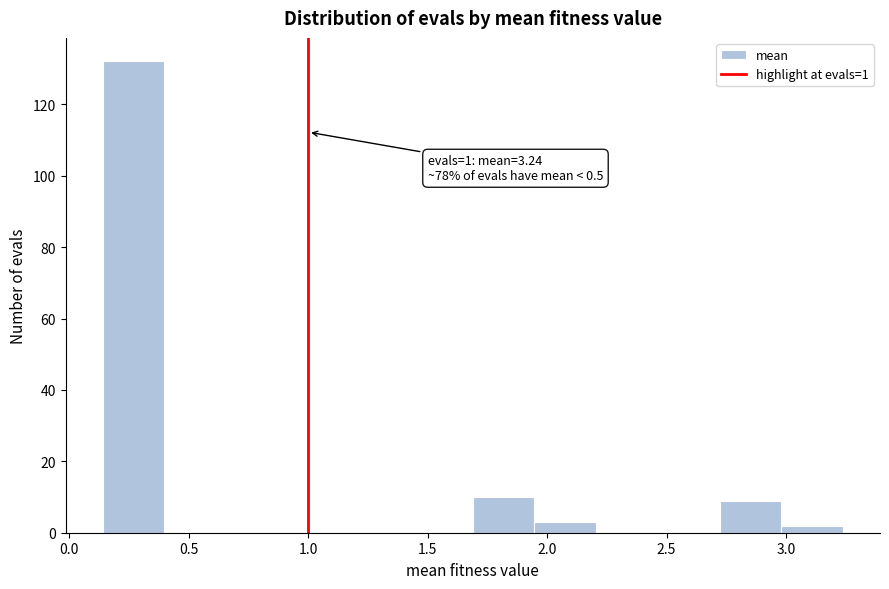

Over which range of the x-axis is the bar tallest?

0.15 to 0.40